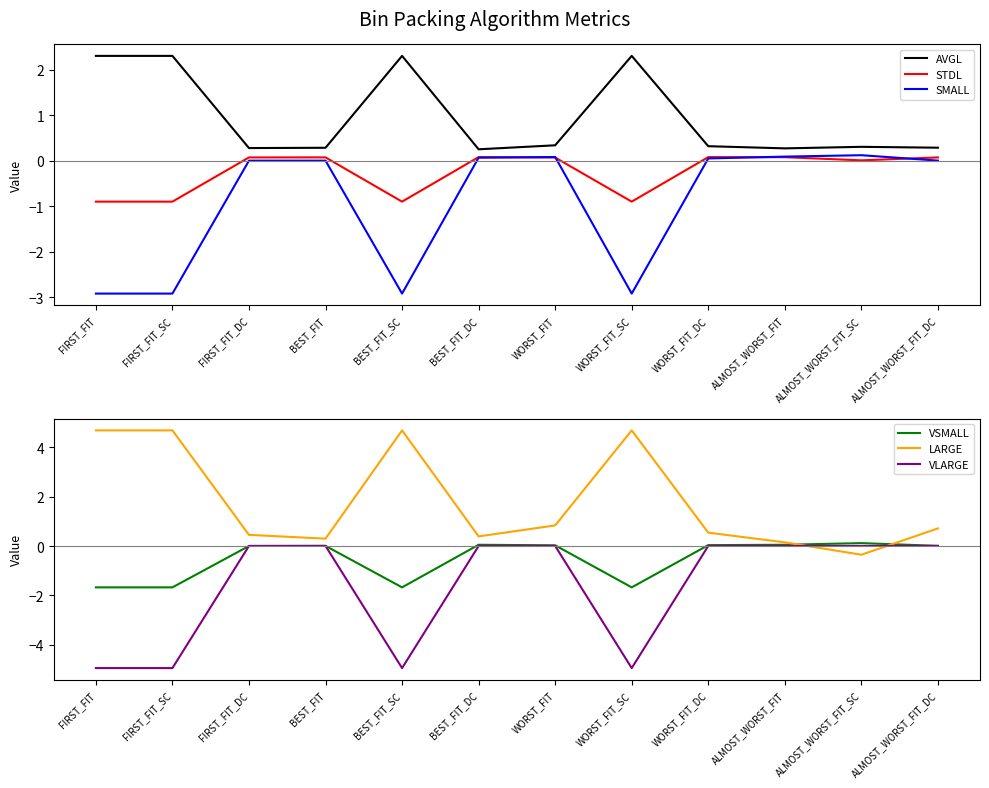

At which category does STDL reach its first local peak?

BEST_FIT